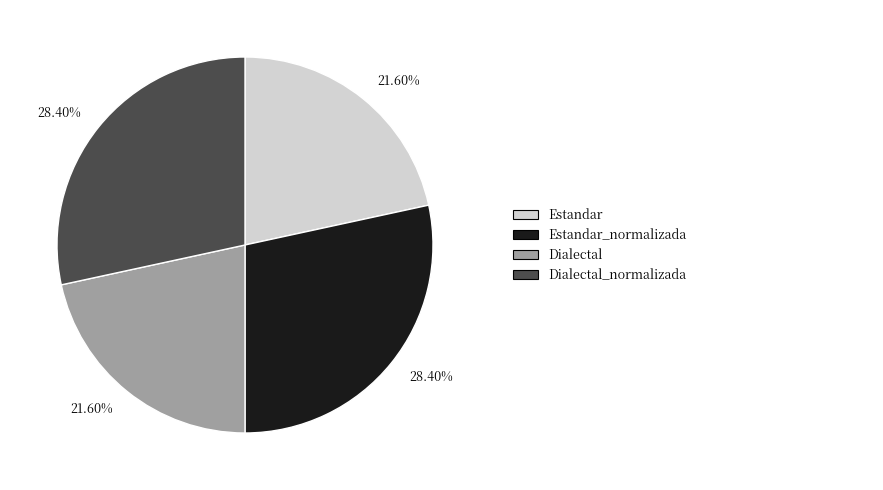

Does any single category account for the majority?

No